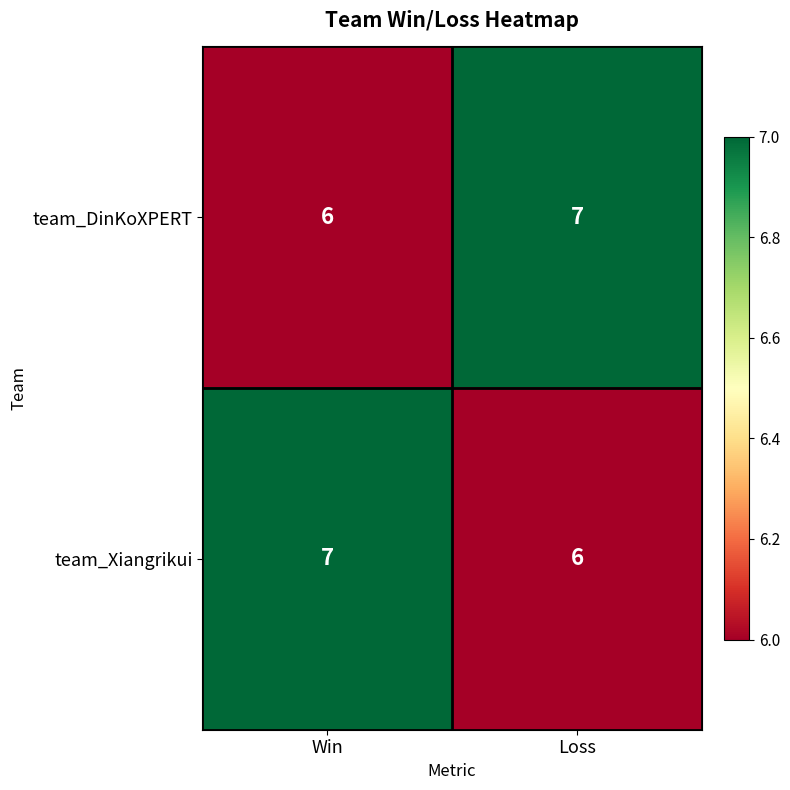

What is the spread (max minus min) of values at Win?

1